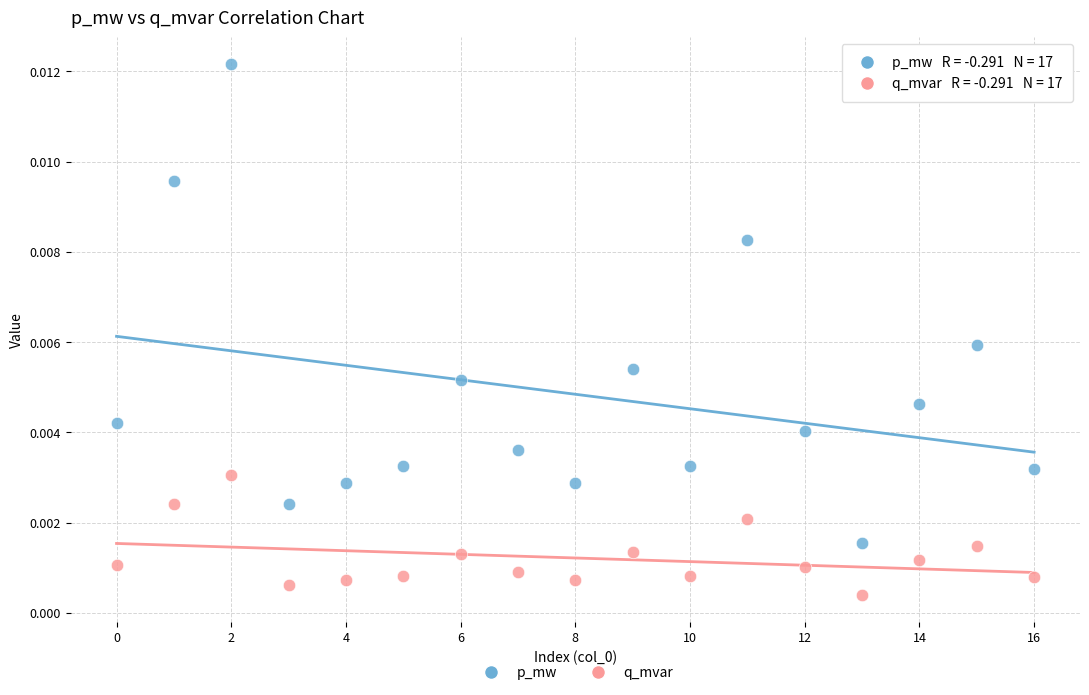

Which series has the widest spread of Y values?

p_mw